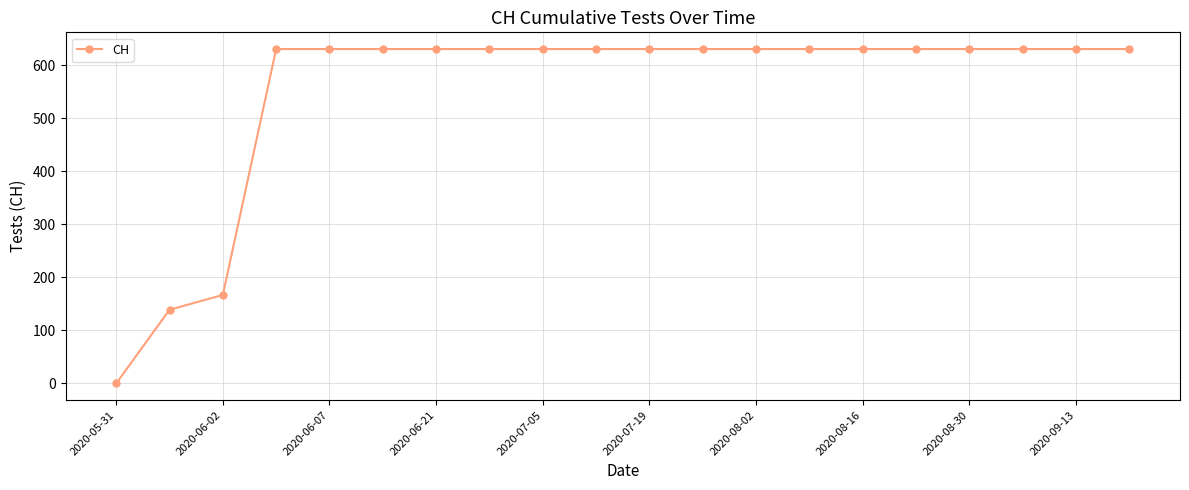

Reading left to right, list all the values displayed in this chart.

0	139	167	631	631	631	631	631	631	631	631	631	631	631	631	631	631	631	631	631